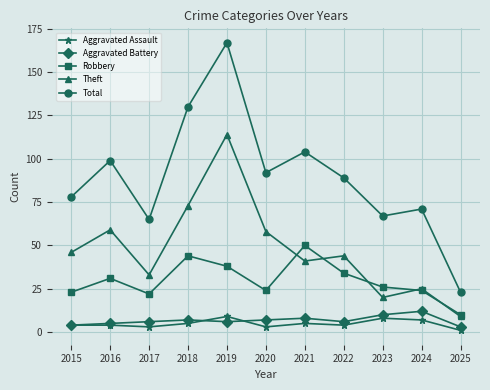

True or false: Robbery and Total intersect in this chart.

False